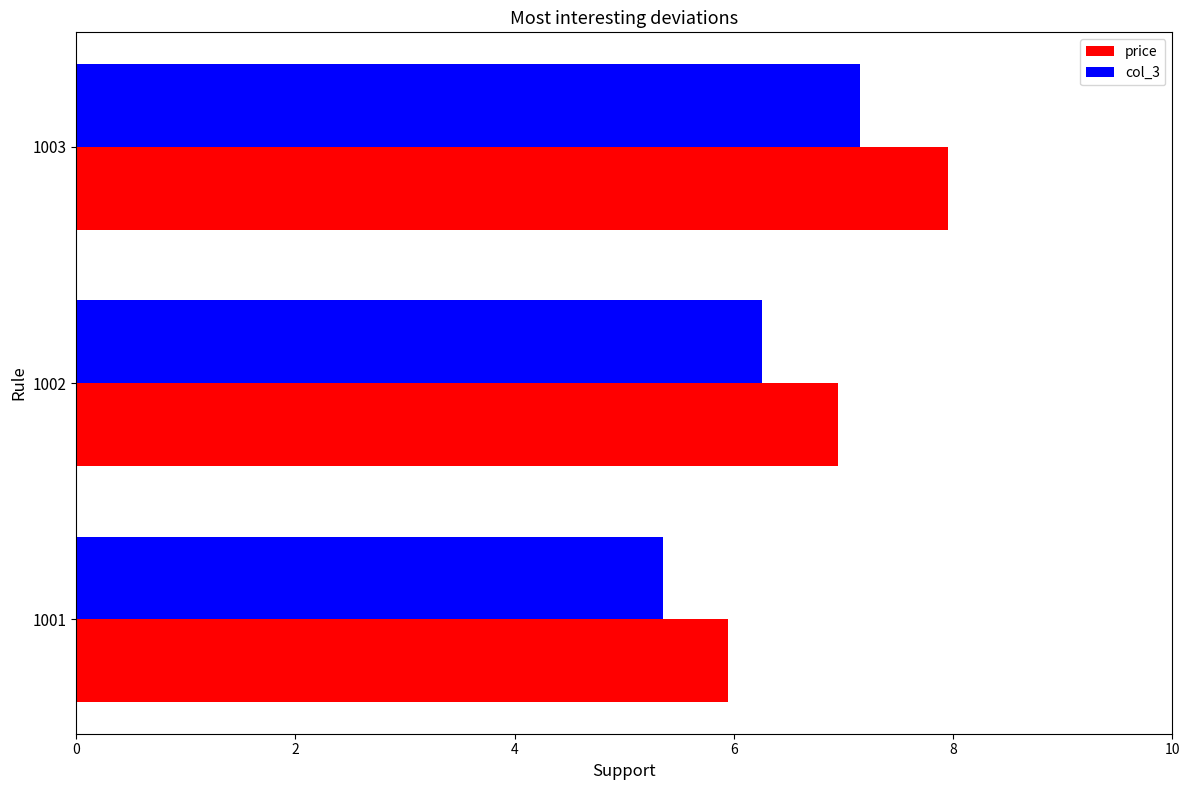

What is the spread (max minus min) of values at 1003?

0.8